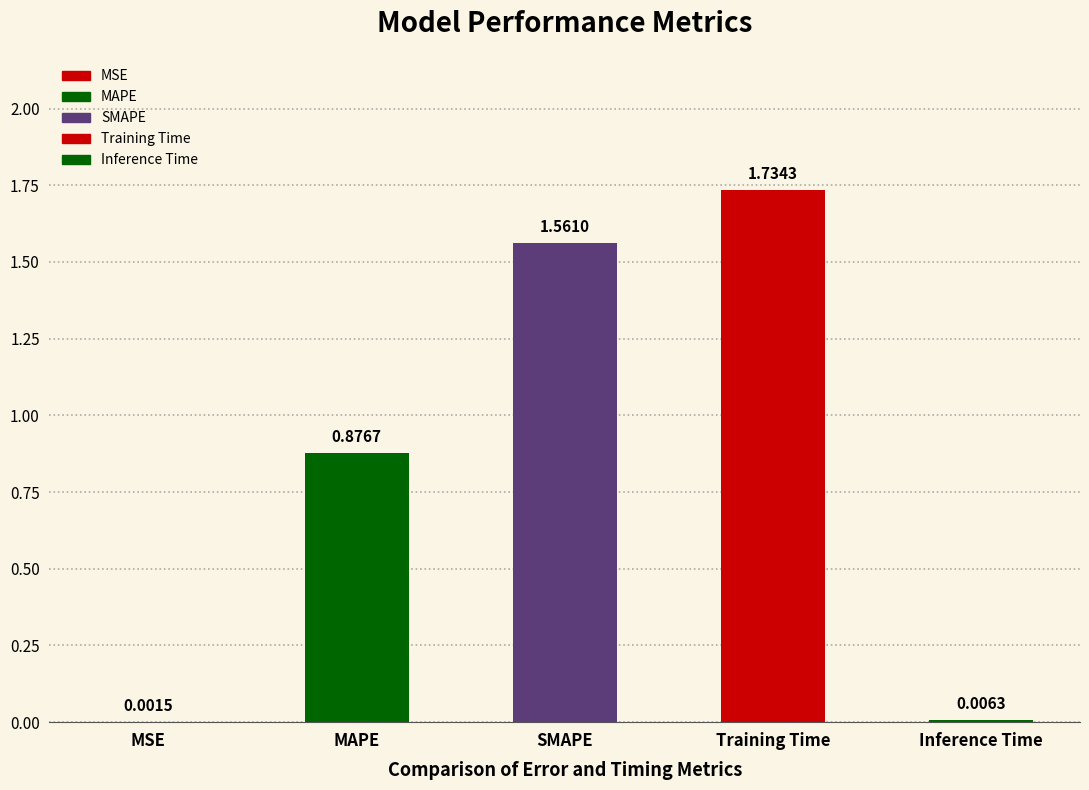

At which category does the chart reach its peak across all series?

Training Time